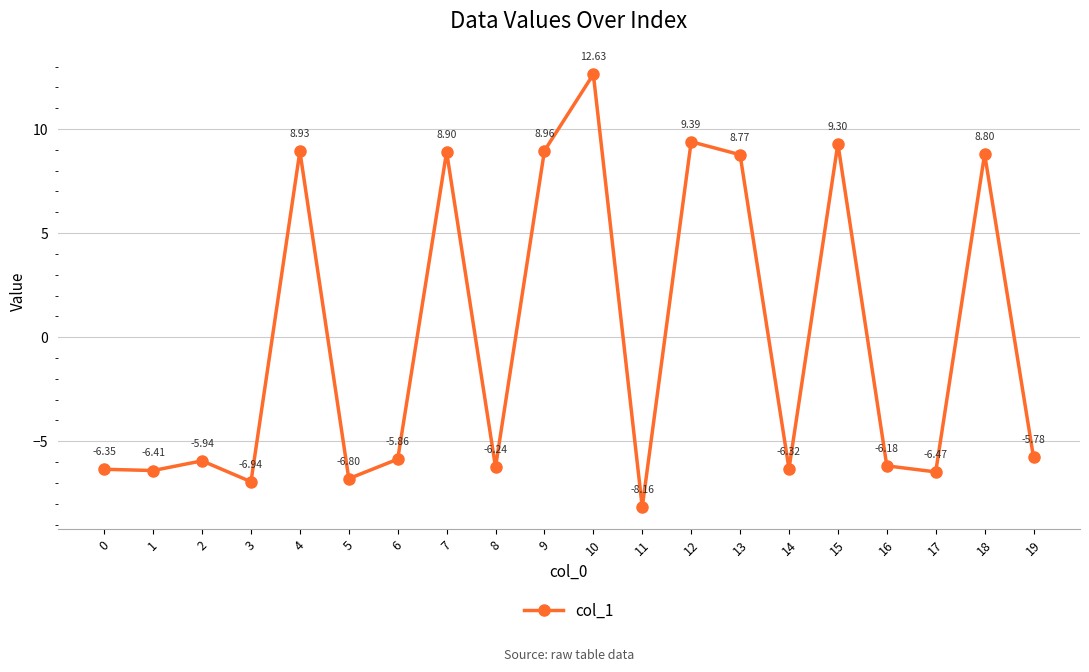

Which has a higher value, 2 or 10?

10